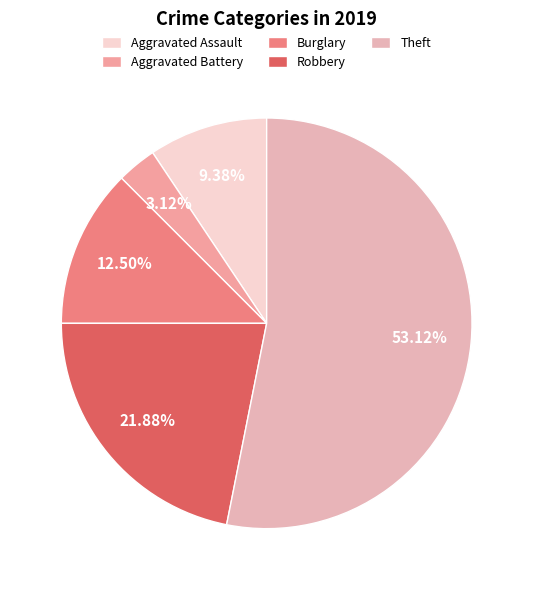

Do Robbery and Aggravated Battery together represent more than half of the pie?

No